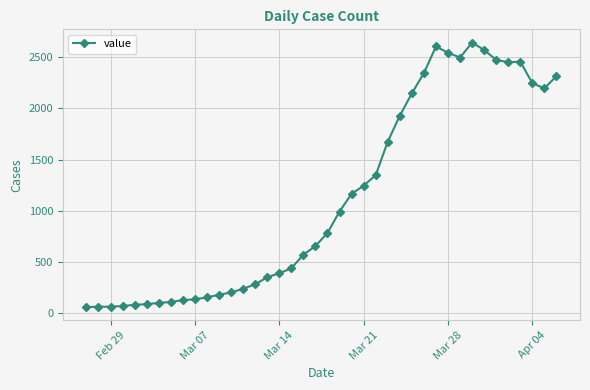

Does the chart display data point markers on the line(s)?

Yes